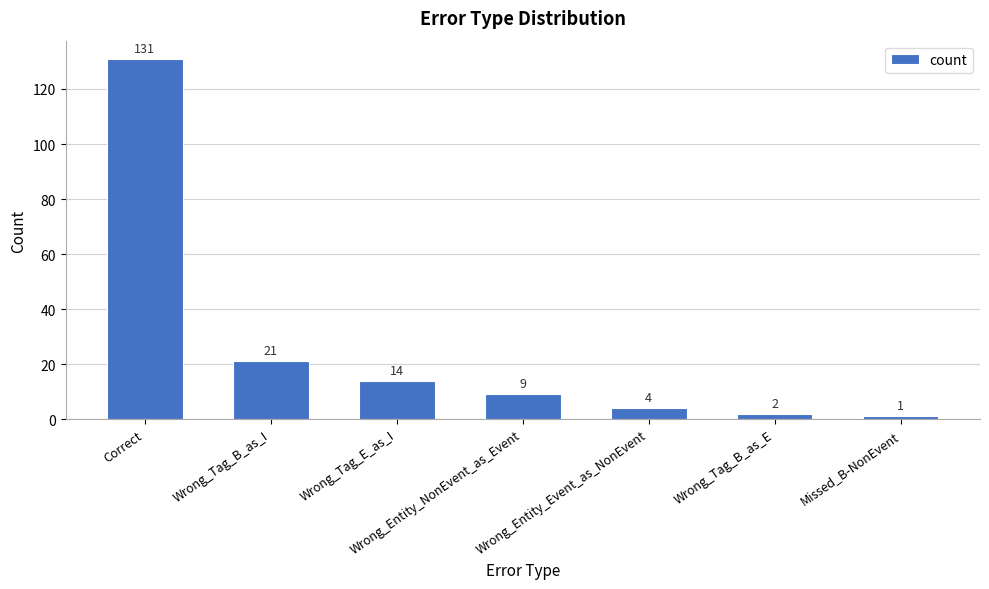

What position from the left is Wrong_Tag_B_as_E?

6